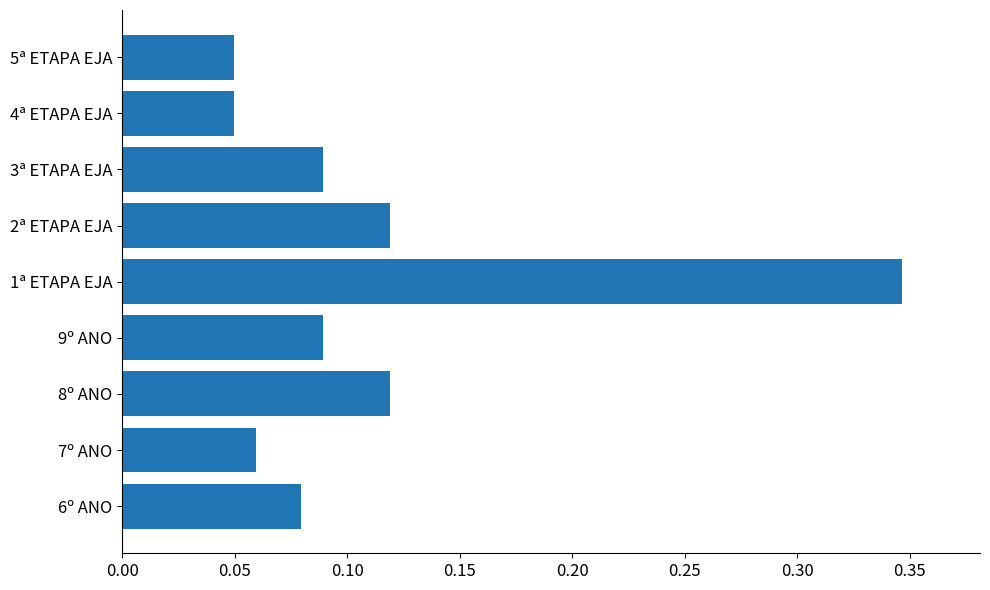

Which label corresponds to the largest value in the chart?

1ª ETAPA EJA